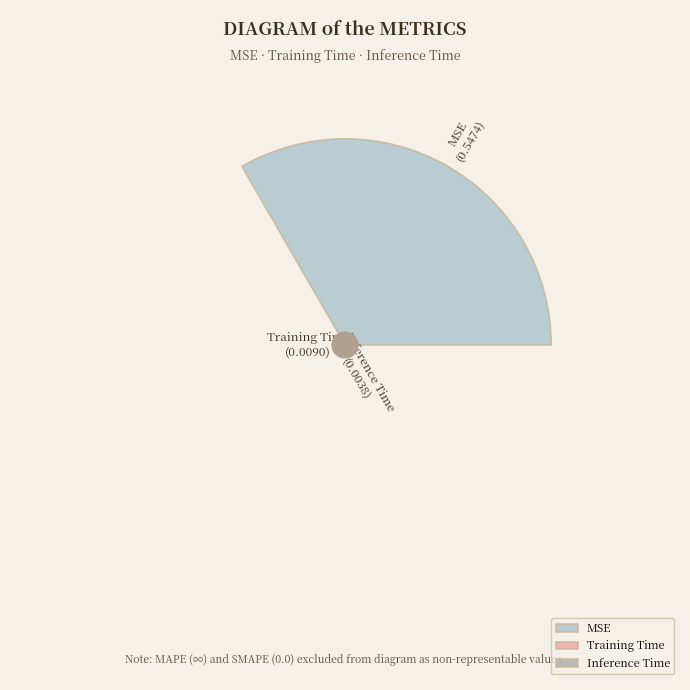

To the nearest percent, what portion does MSE represent?

98%